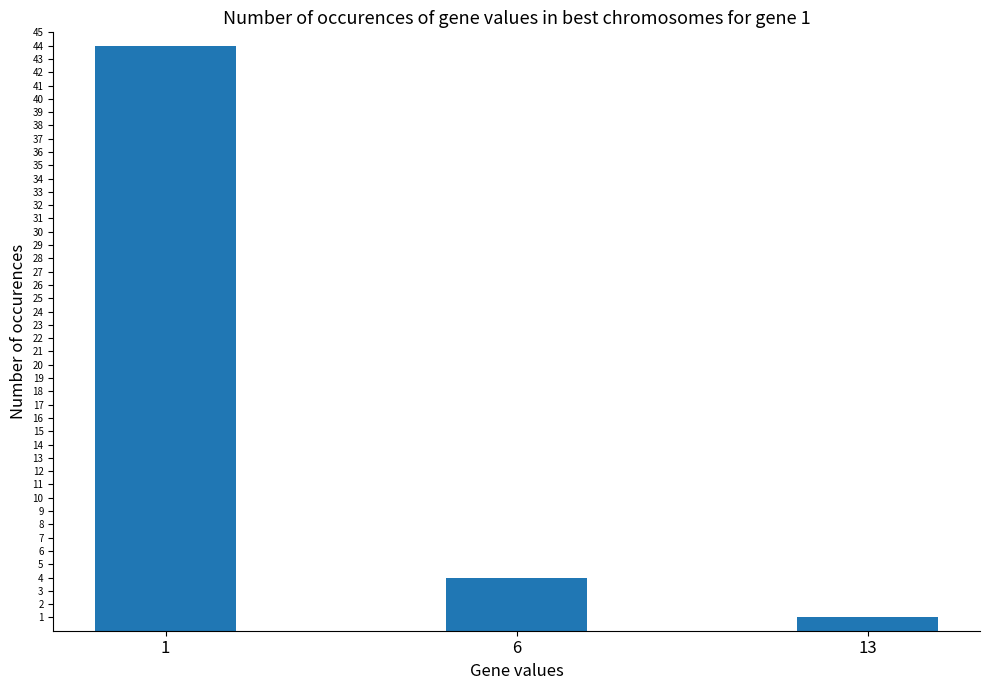

What is the difference between the values at 1 and 6?

40